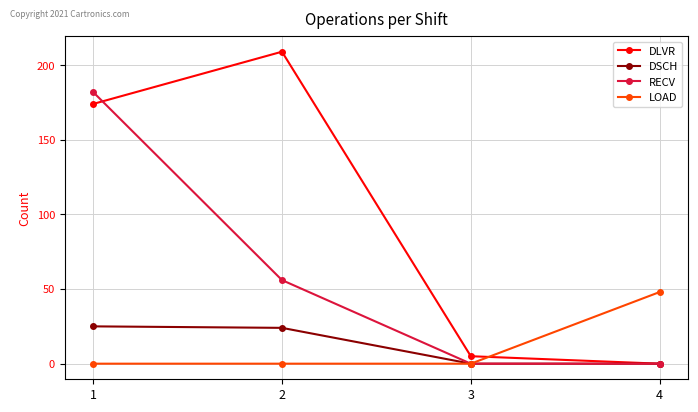

What is the difference between the highest and lowest values at 1?

182